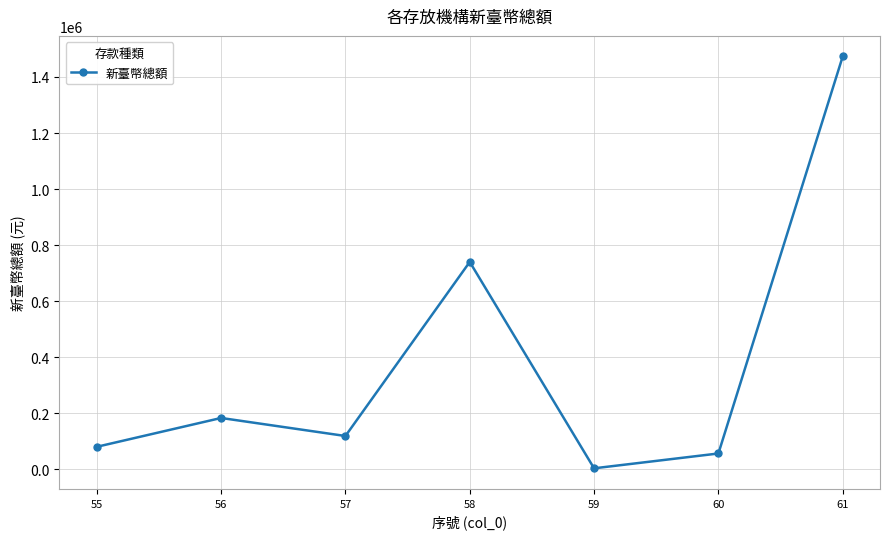

What is the value of the 7th point from the left?

1473175